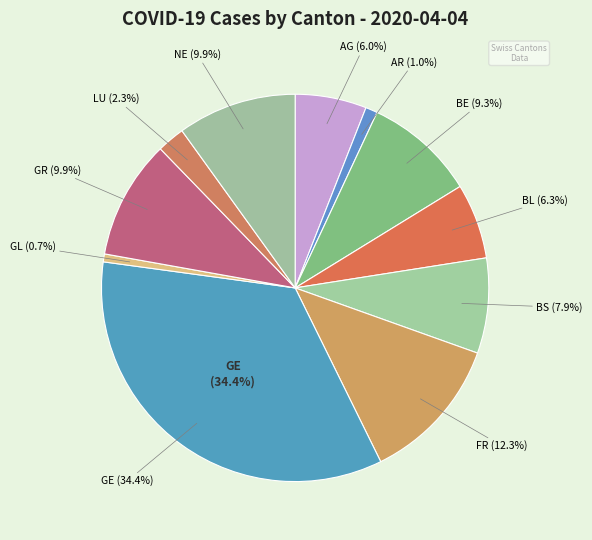

Is the sum of 2020-03-06 and 2020-04-04 greater than half?

No